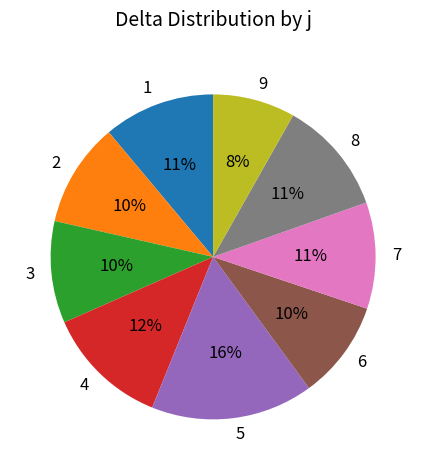

The 3 slice represents 10% of the pie. True or false?

True